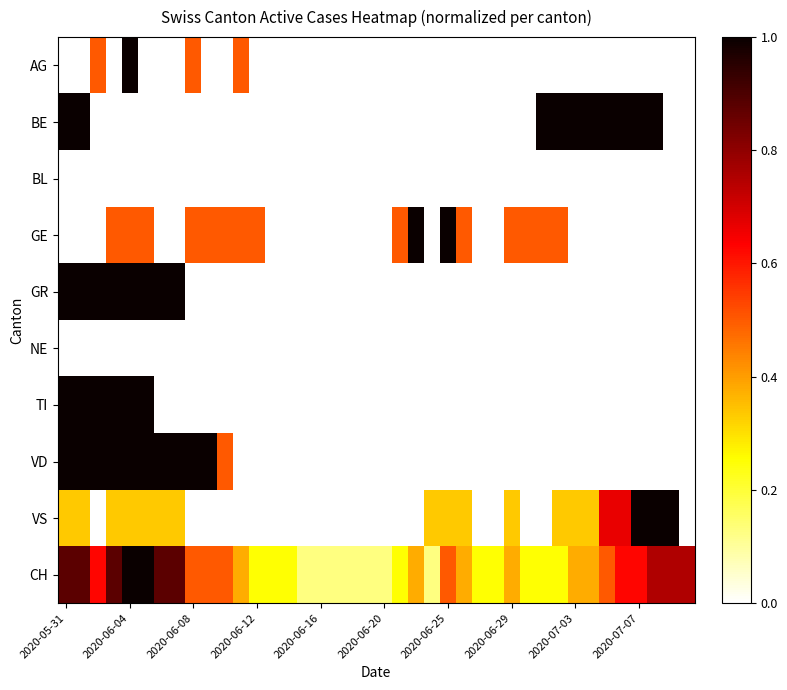

Which series has the largest total across all categories?

CH